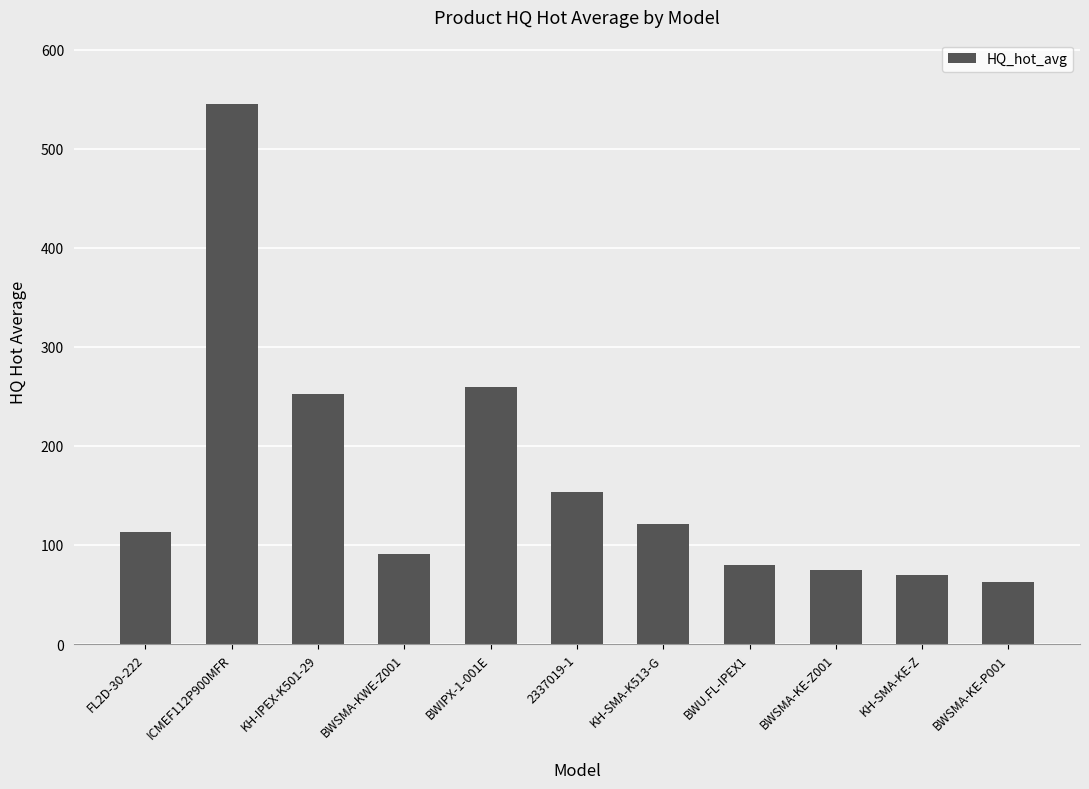

At which label is the value closest to 303?

BWIPX-1-001E